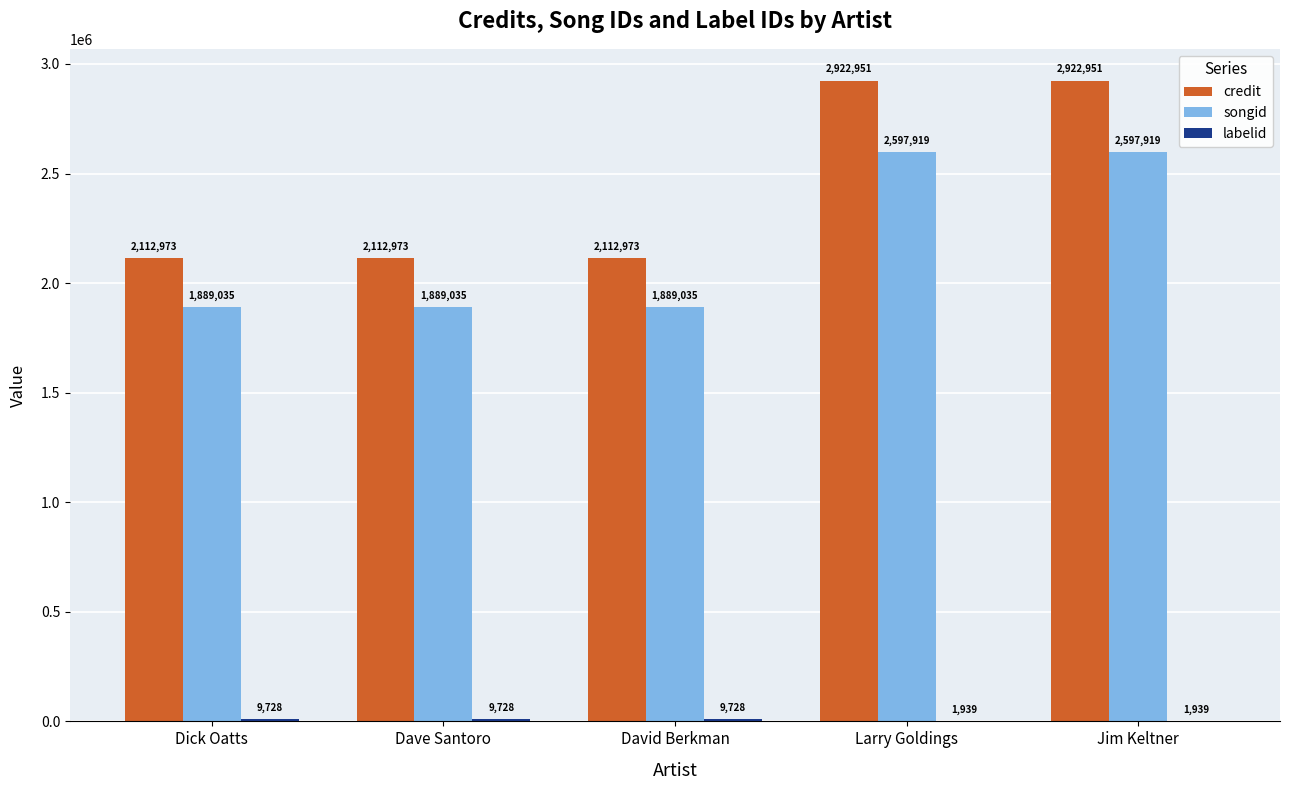

How many credit values are between 2112973 and 2922951?

5